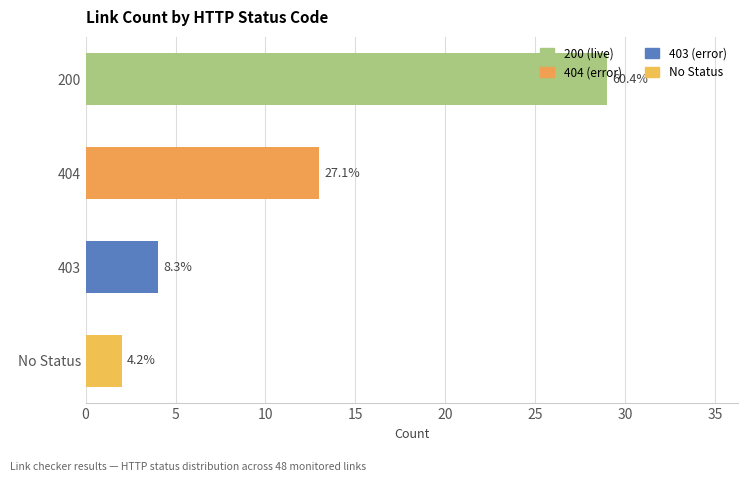

Which label corresponds to the largest value in the chart?

200